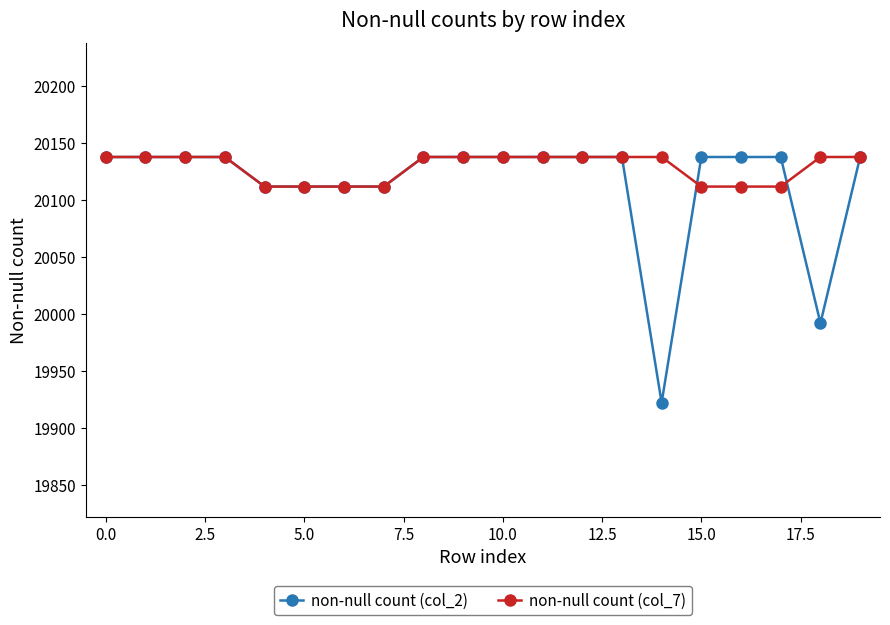

At how many categories does at least one series exceed 20051?

20